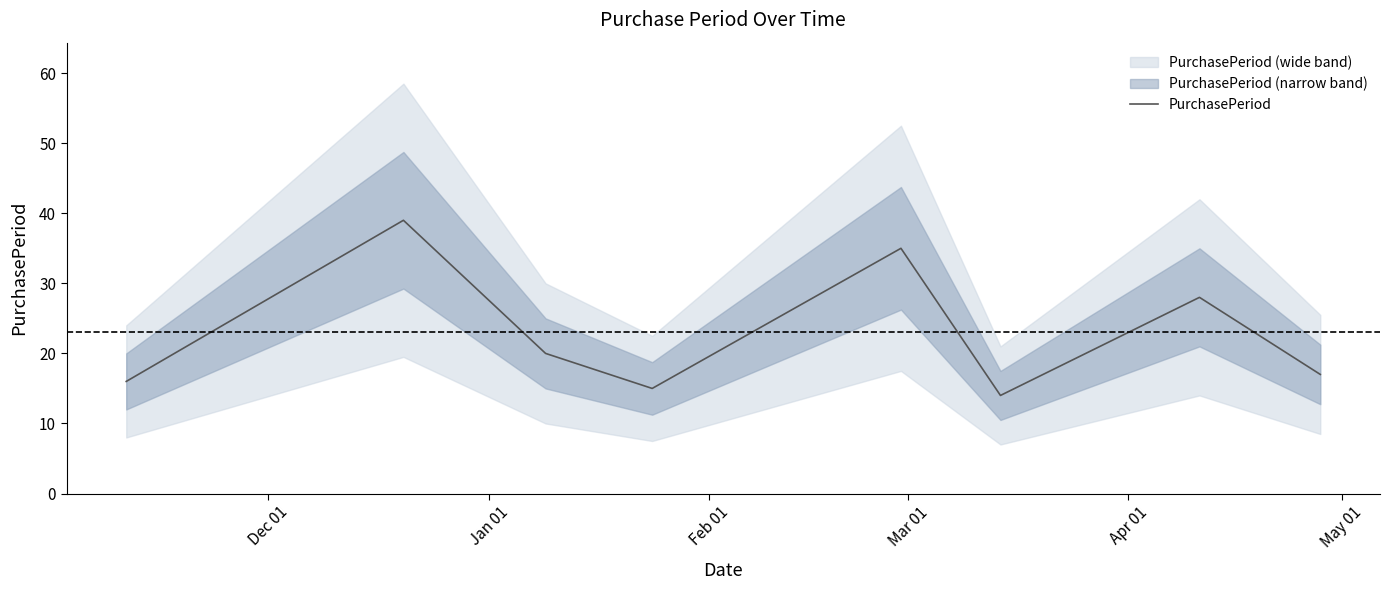

Read the value at Dec 01, to the nearest 10.

20